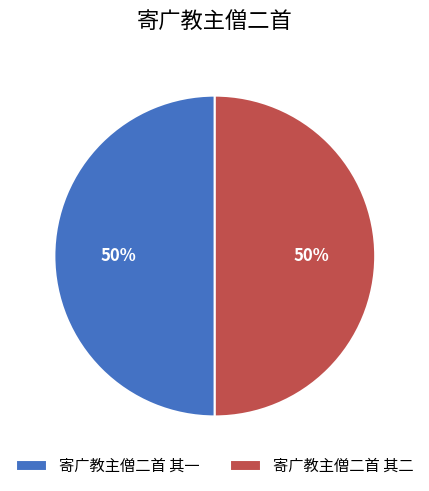

What is the ratio of the value at 寄广教主僧二首 其二 to the value at 寄广教主僧二首 其一?

1.0